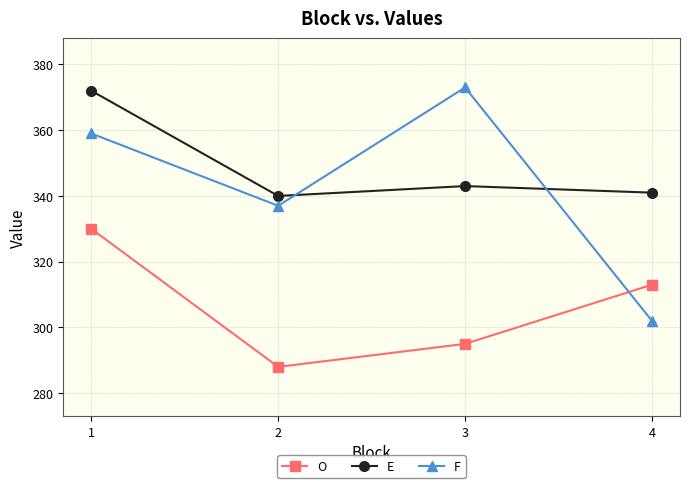

True or false: F has more than 0 points higher than both neighbors.

True